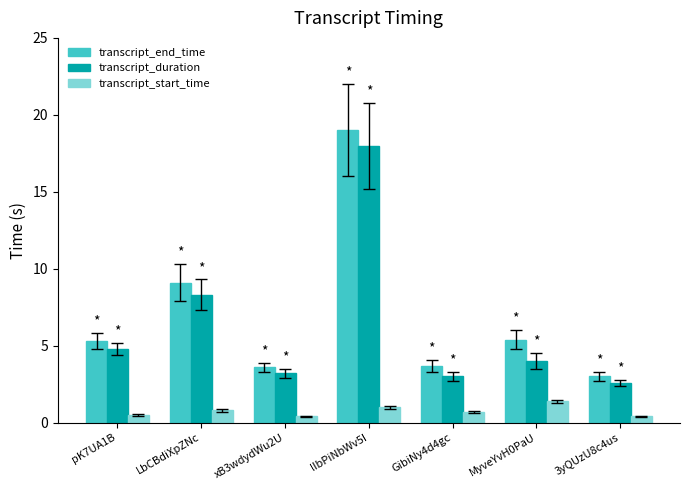

How many distinct data groups are displayed?

3